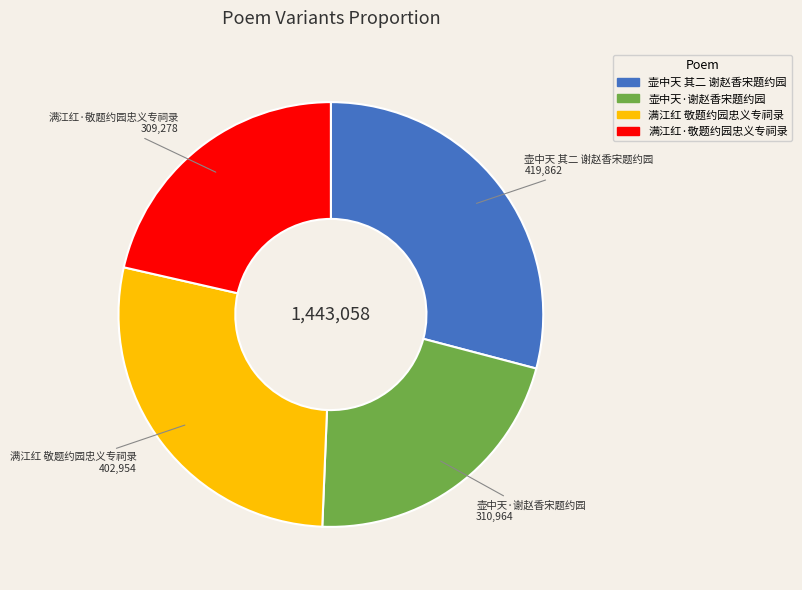

Is there any slice that represents more than half of the pie?

No